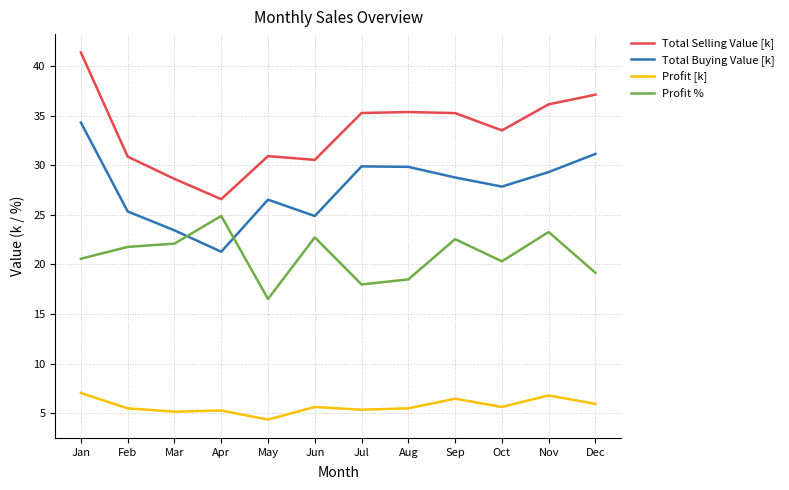

List the series in order of their peak value, highest first.

Total Selling Value [k], Total Buying Value [k], Profit %, Profit [k]